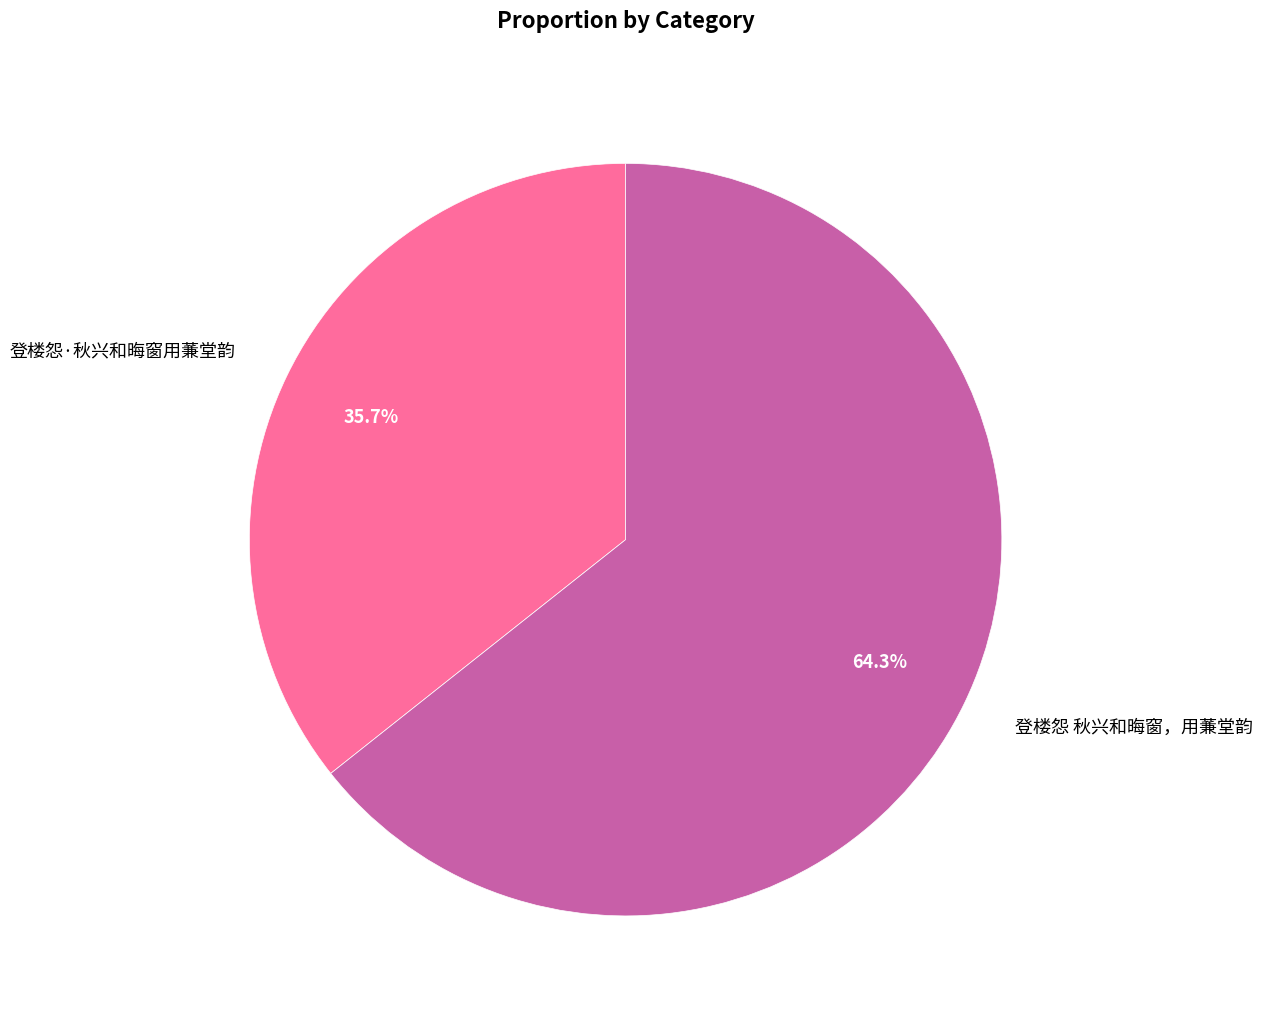

What percentage is NOT represented by 登楼怨 秋兴和晦窗，用蒹堂韵?

35.7%